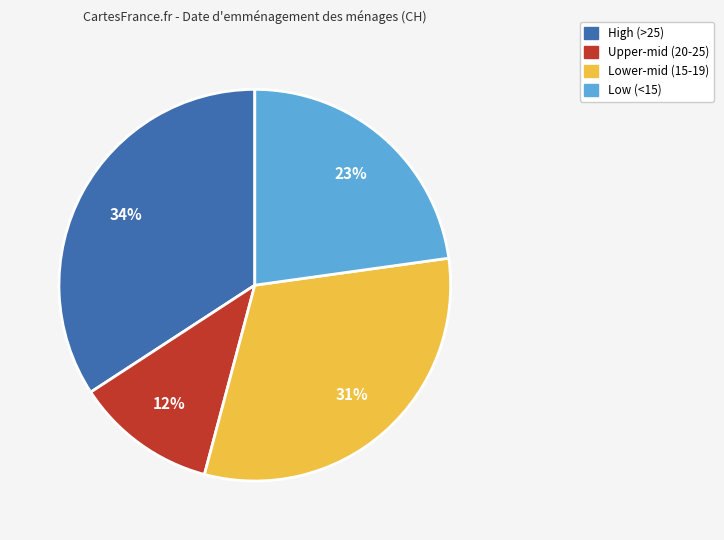

How many segments does this pie chart have?

4